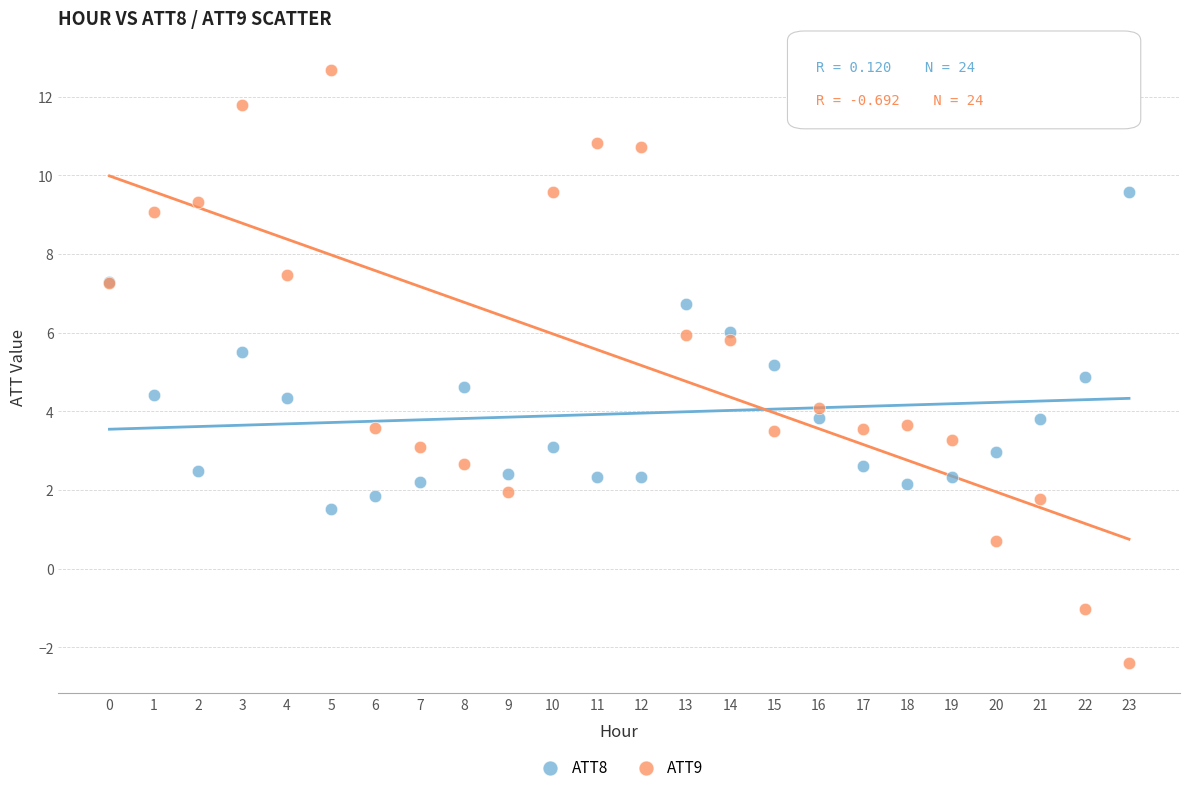

Which series has the widest spread of Y values?

ATT9